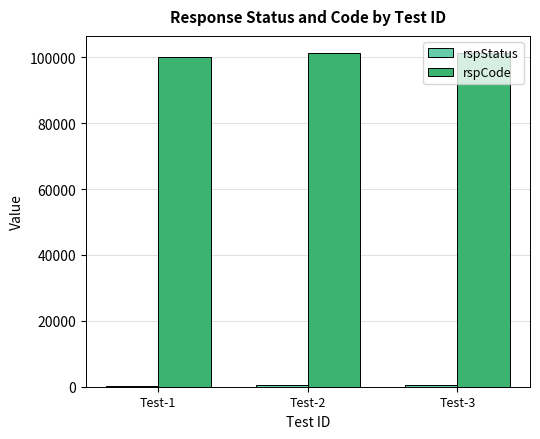

Which series has the largest total across all categories?

rspCode